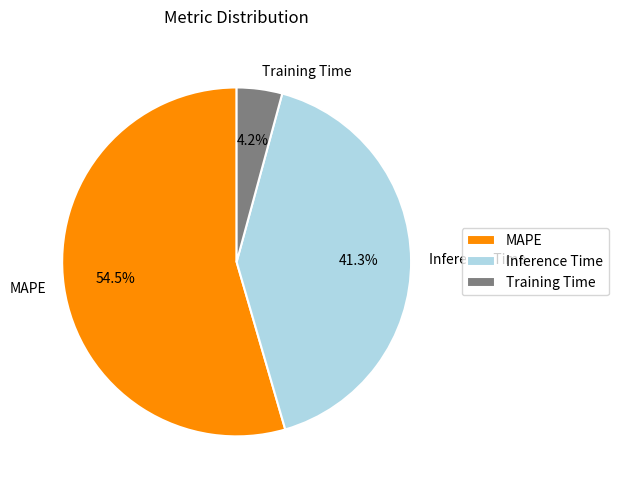

How much of the chart is everything except Training Time?

95.8%